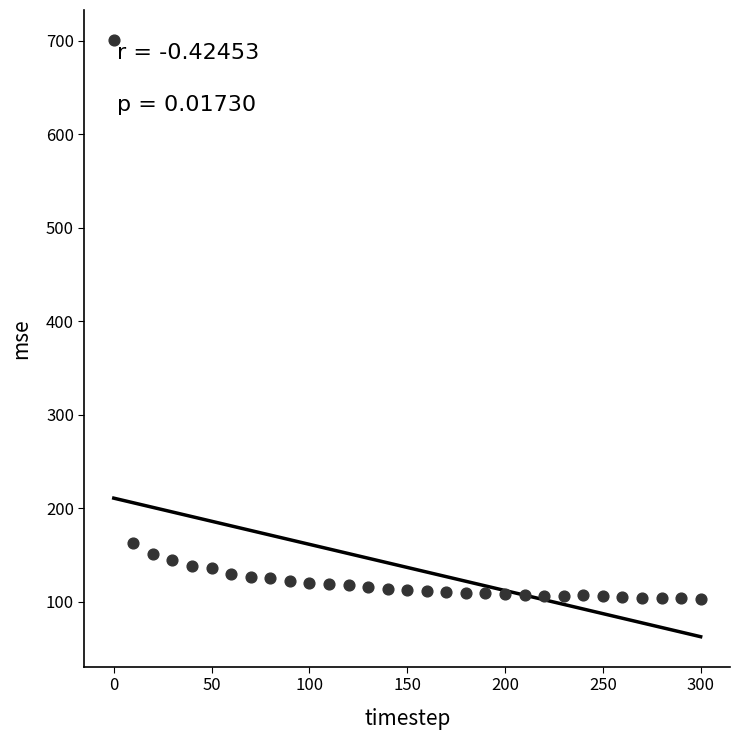

What Y value in the scatter plot is closest to 402?

162.5